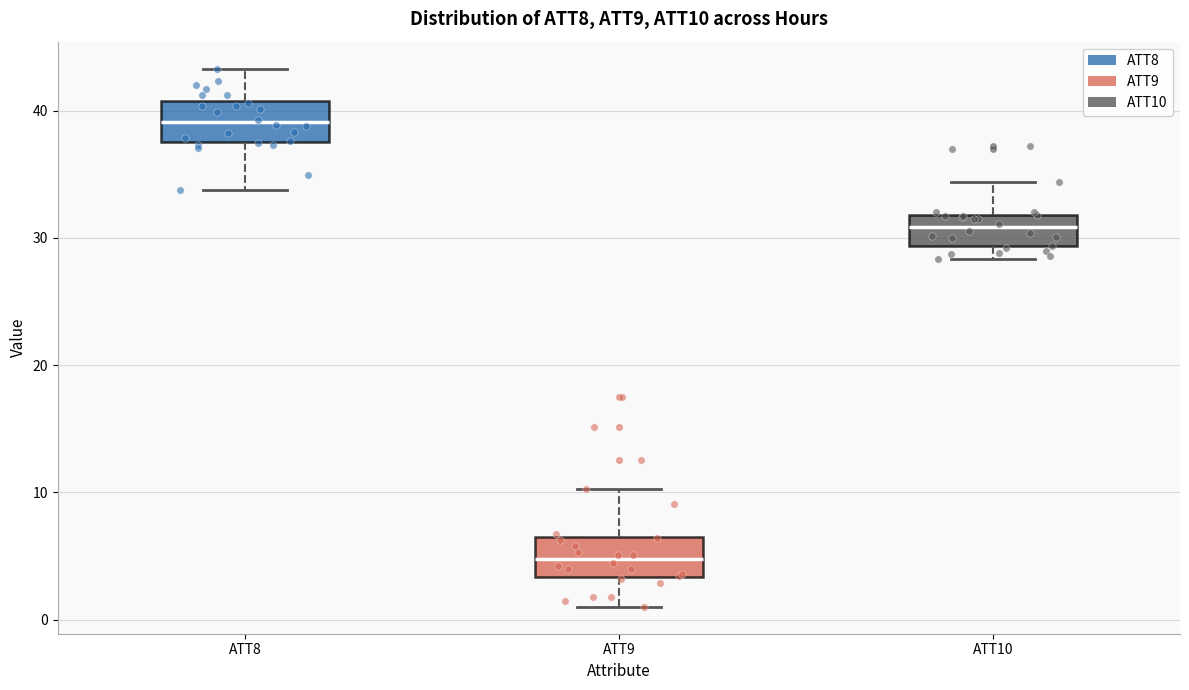

Reading left to right, transcribe this box plot: for each box, give where its median line is, the range the box spans, and where its two whiskers end, as read against the y-axis. The values are not printed on the chart, so give them approximately, as read against the axis.

ATT8: median 39, box 38 to 41, whiskers 34 to 43
ATT9: median 5, box 3 to 7, whiskers 1 to 10
ATT10: median 31, box 29 to 32, whiskers 28 to 34